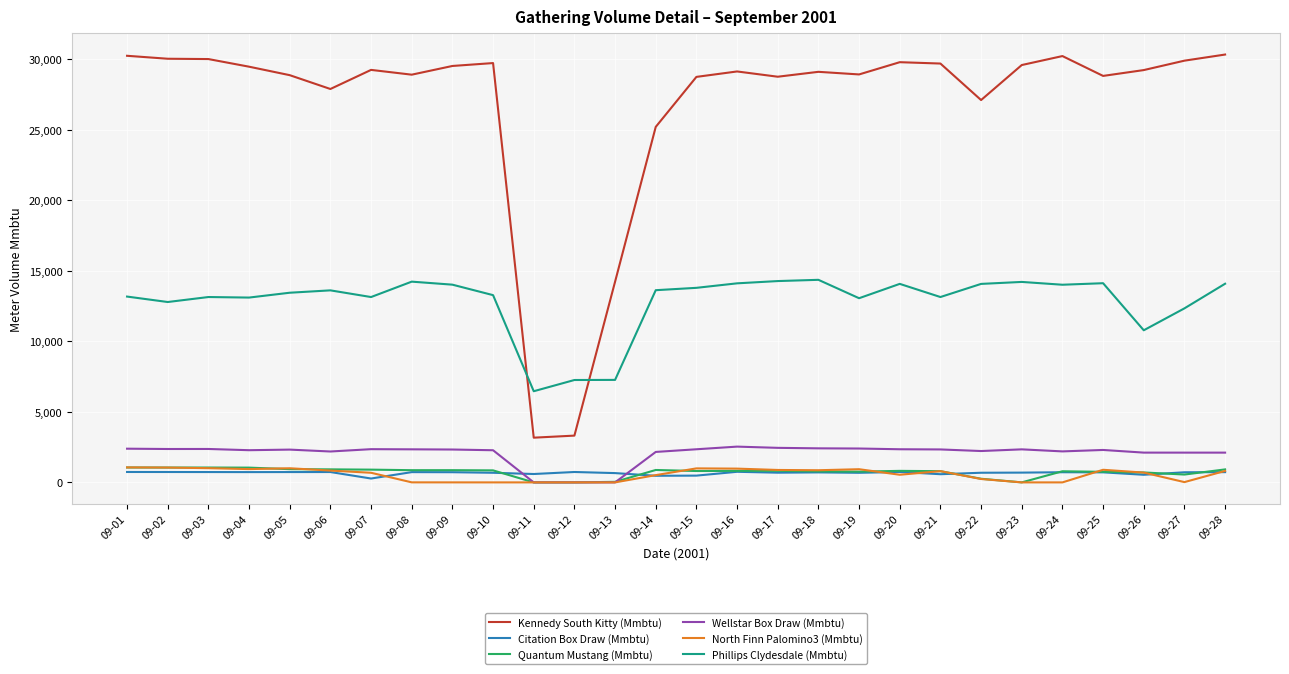

In Kennedy South Kitty (Mmbtu), how many points are higher than both neighbors (excluding endpoints)?

6